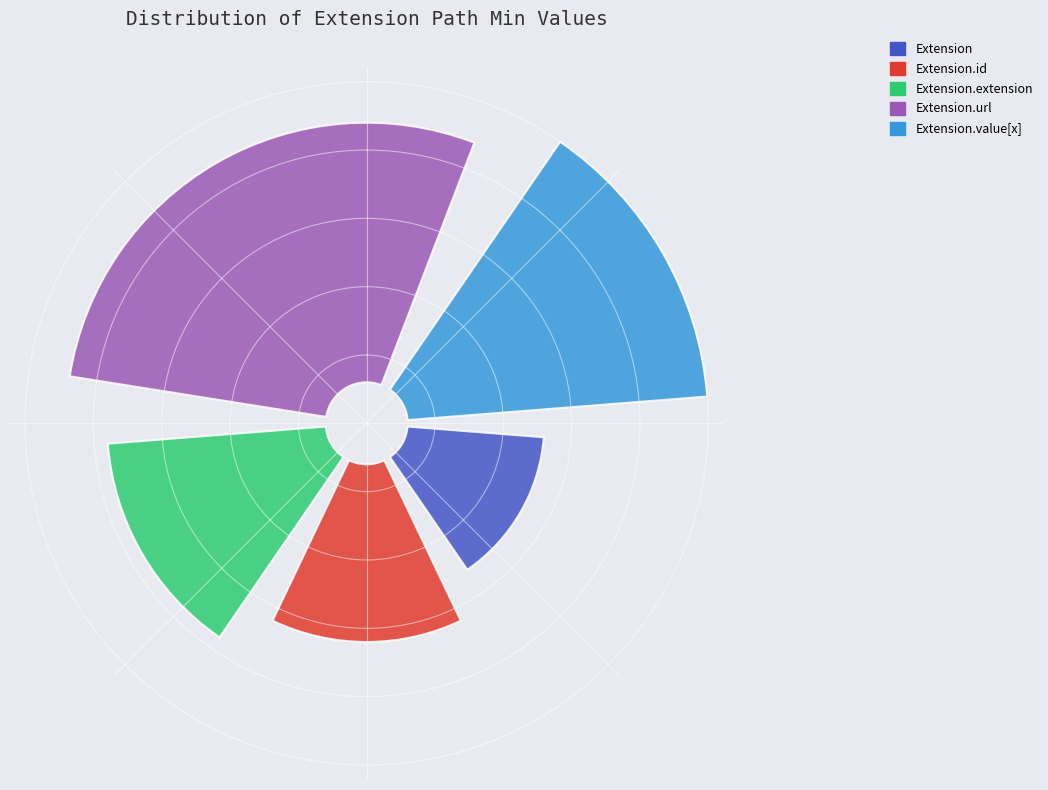

Which slice represents more than half of the pie?

Extension.url